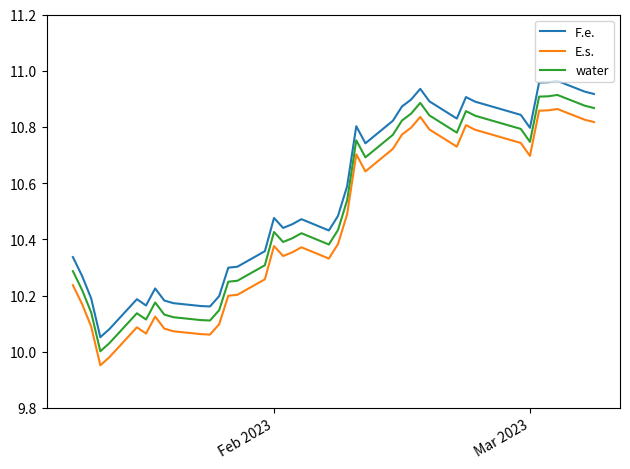

True or false: F.e. and E.s. cross at least once.

False